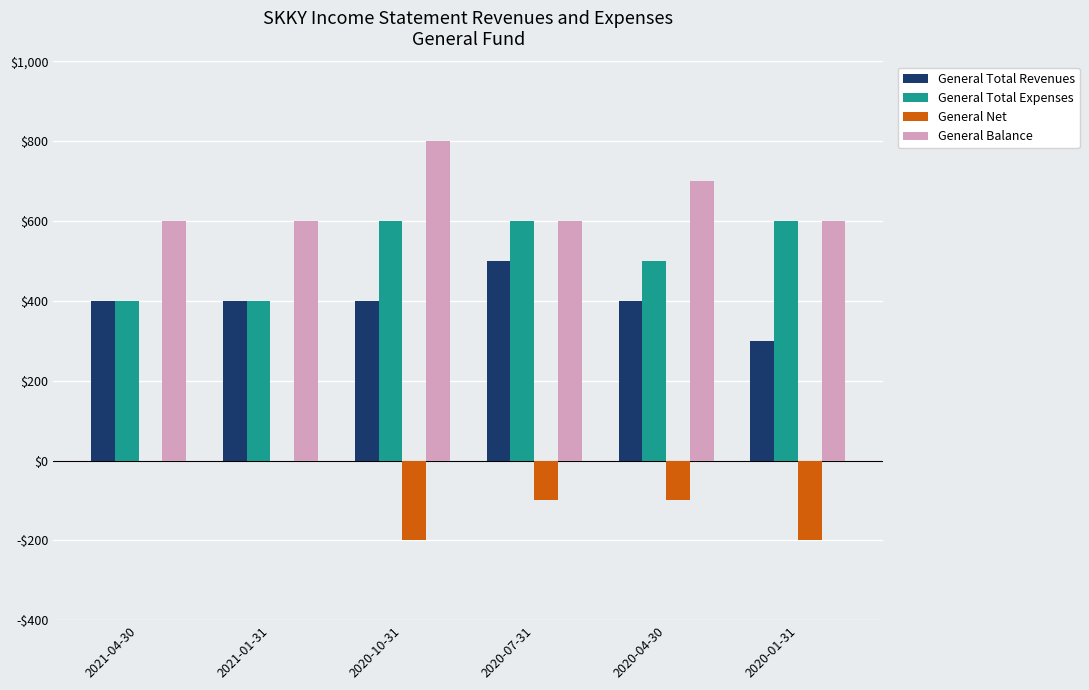

Which series has the widest spread of values?

General Total Revenues